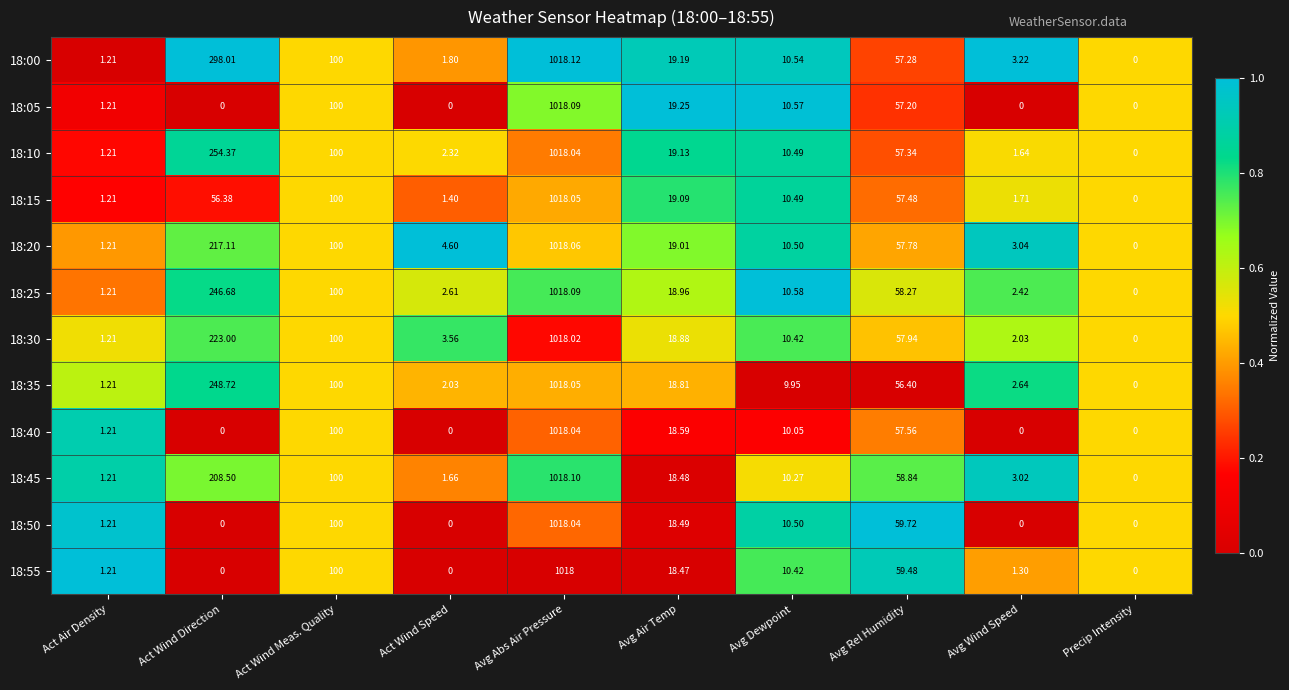

Which label corresponds to the largest value in the chart?

Avg Abs Air Pressure